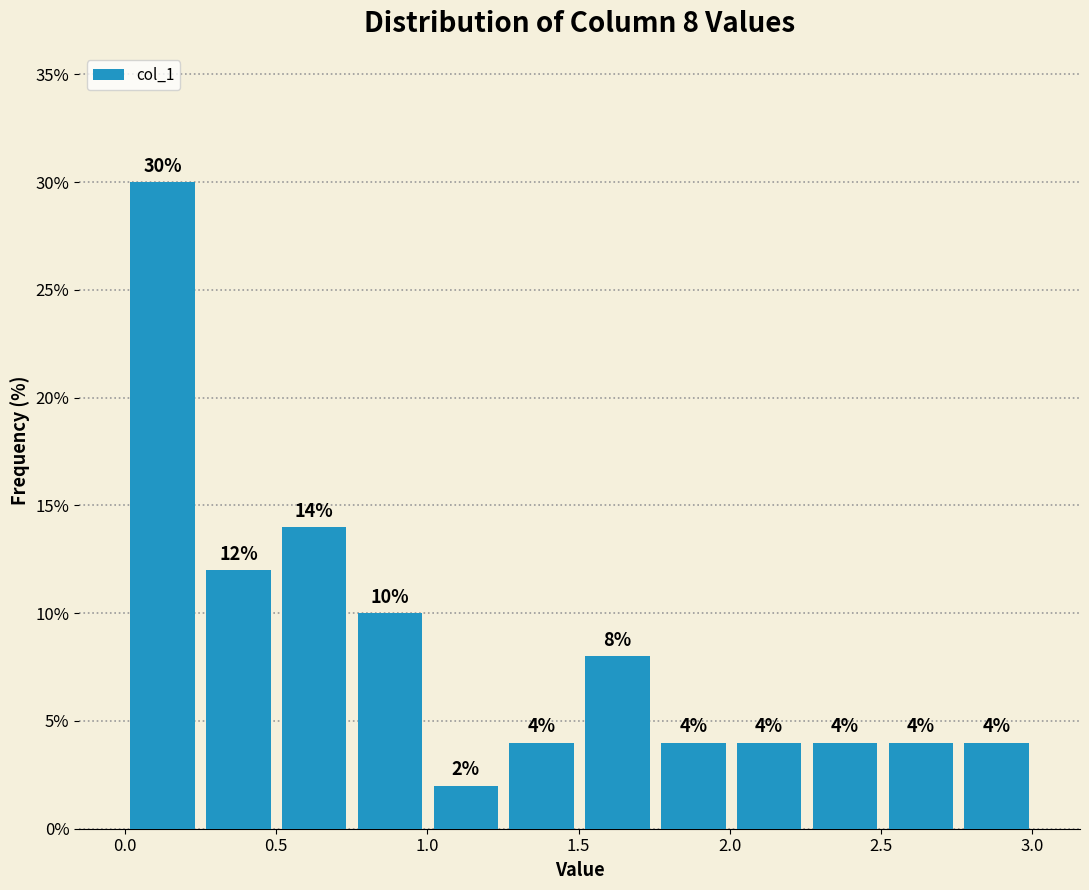

Which range on the x-axis has the tallest bar?

0.00 to 0.25